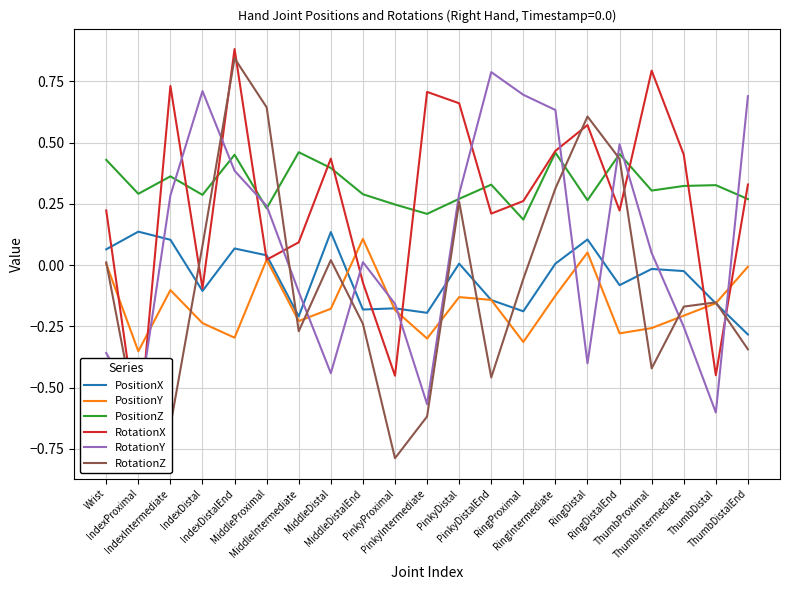

In PositionX, how many points are lower than both neighbors (excluding endpoints)?

6